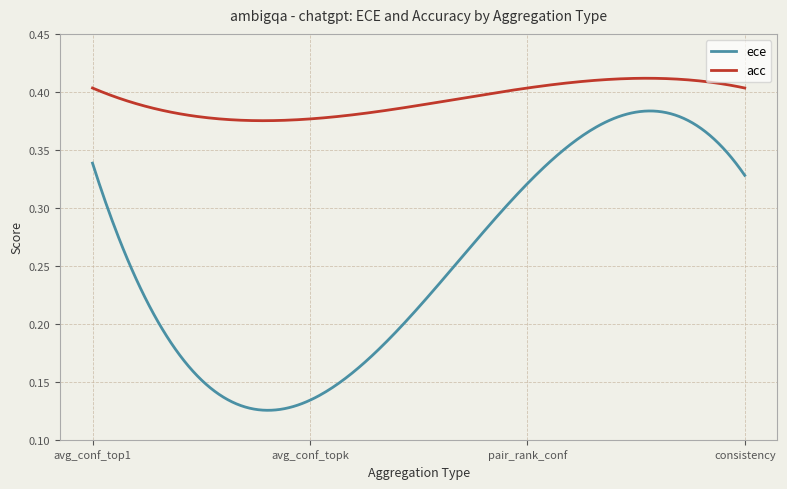

Rank the series by their average value, from highest to lowest.

acc, ece